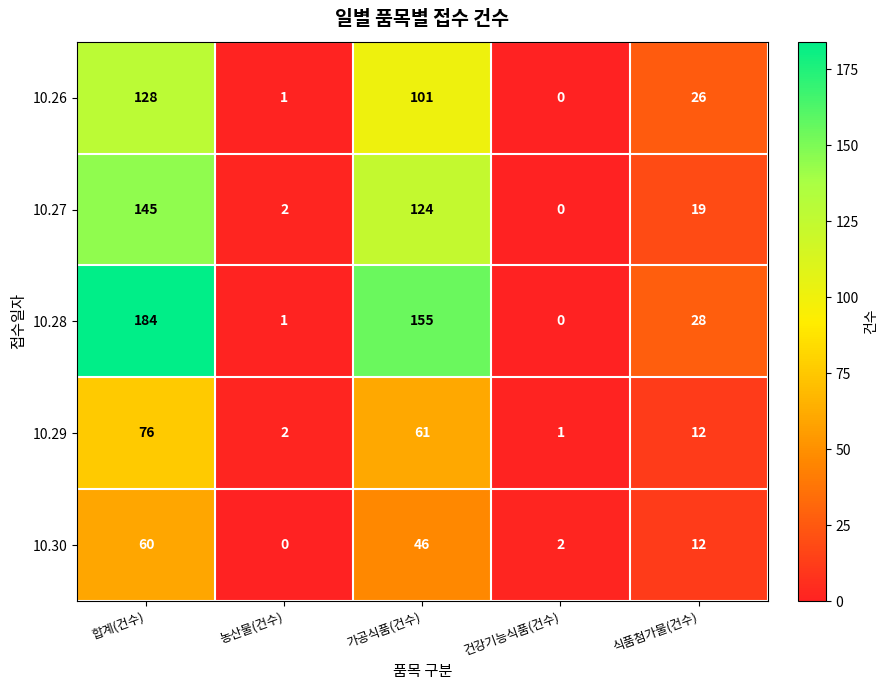

At which label does 10.28 reach its minimum?

건강기능식품(건수)